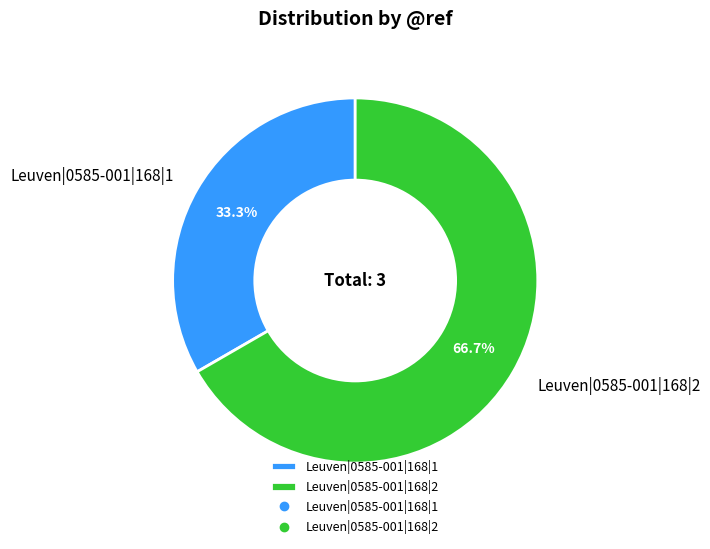

What percentage do Leuven|0585-001|168|2 and Leuven|0585-001|168|1 together represent?

100.0%